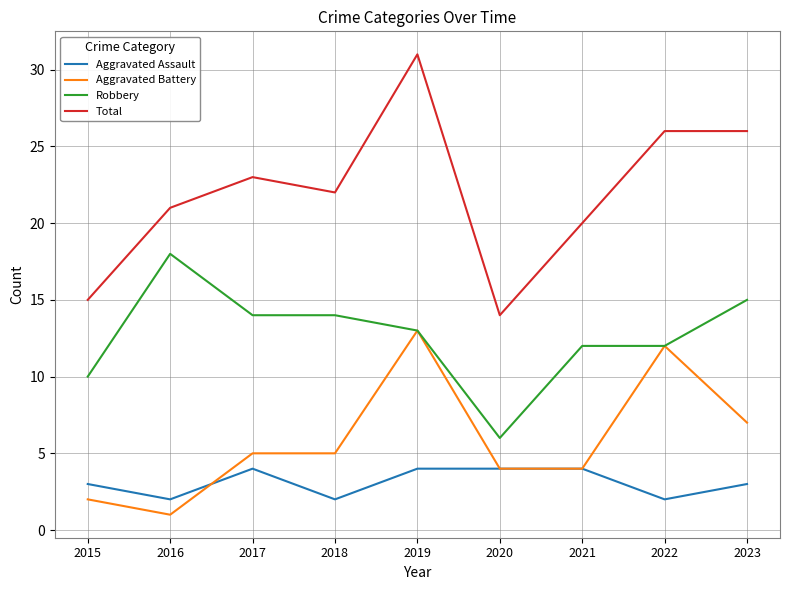

True or false: Robbery and Total cross at least once.

False